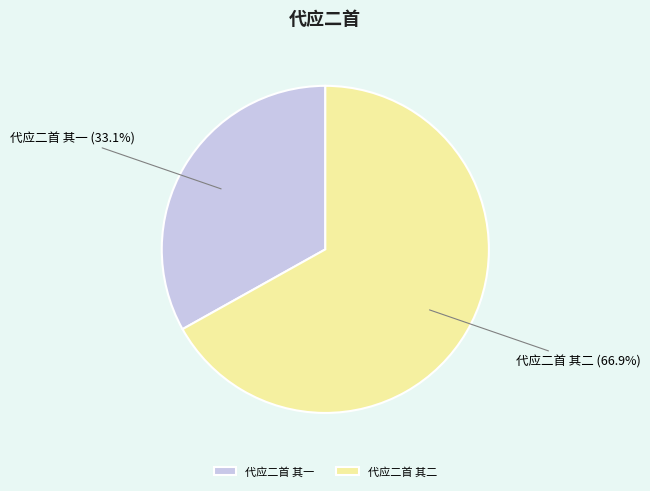

What percentage do 代应二首 其二 and 代应二首 其一 together represent?

100.0%